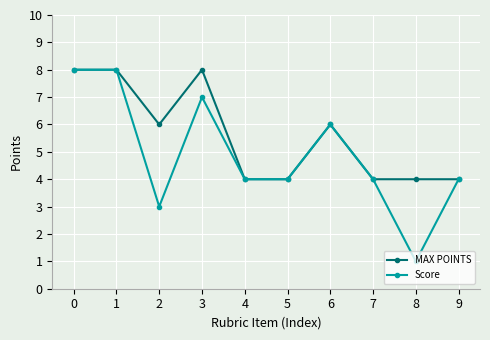

Read the MAX POINTS value at 2.

6